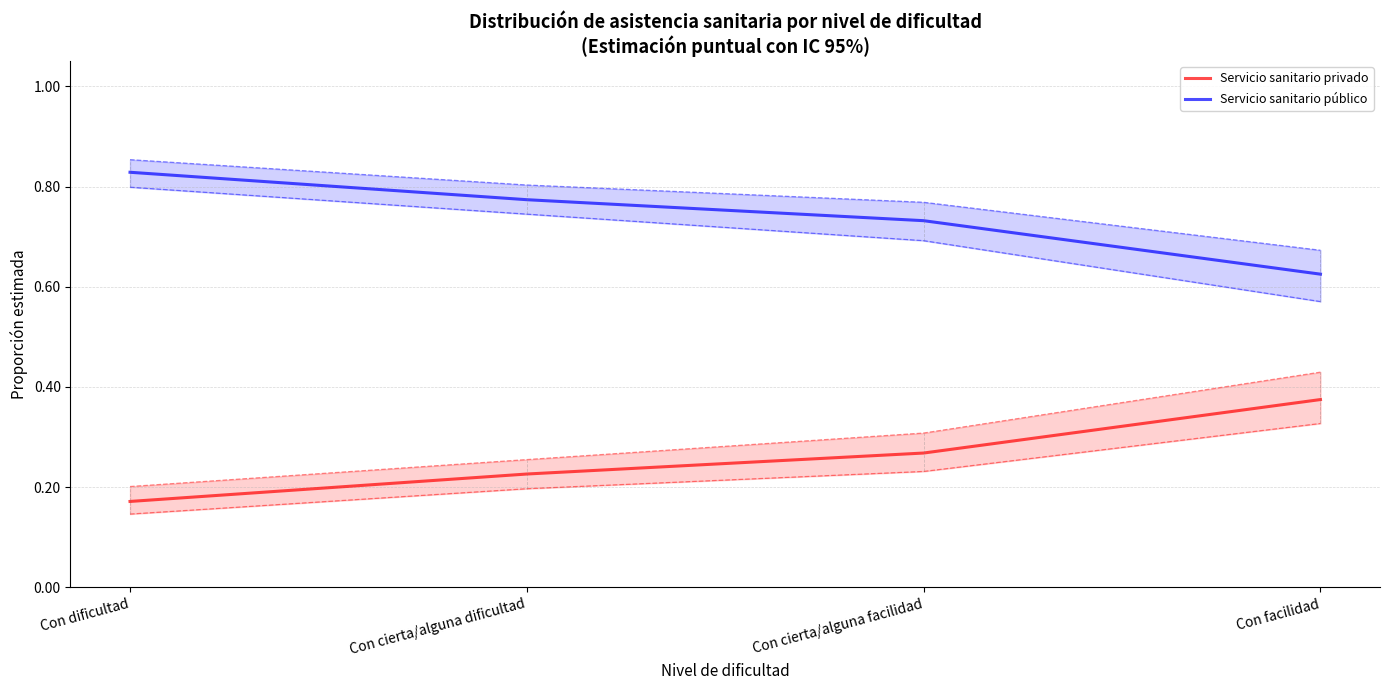

Read the Servicio sanitario privado value at Con cierta/alguna dificultad.

0.2